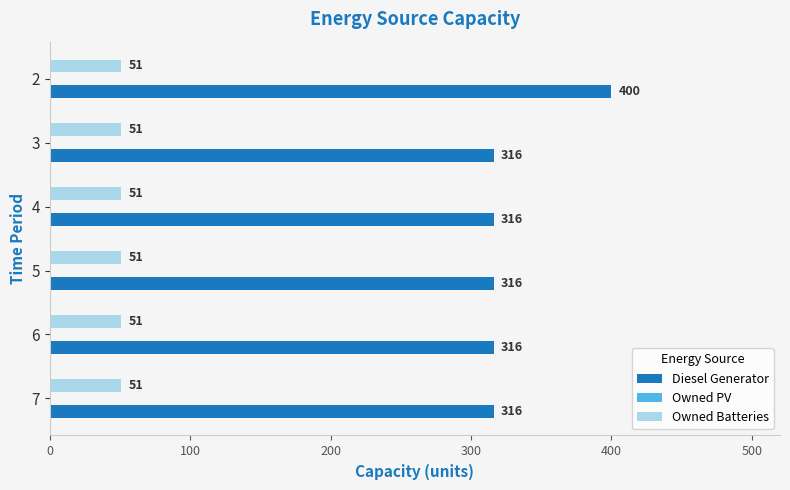

The Diesel Generator series shows 316 at 5. True or false?

True